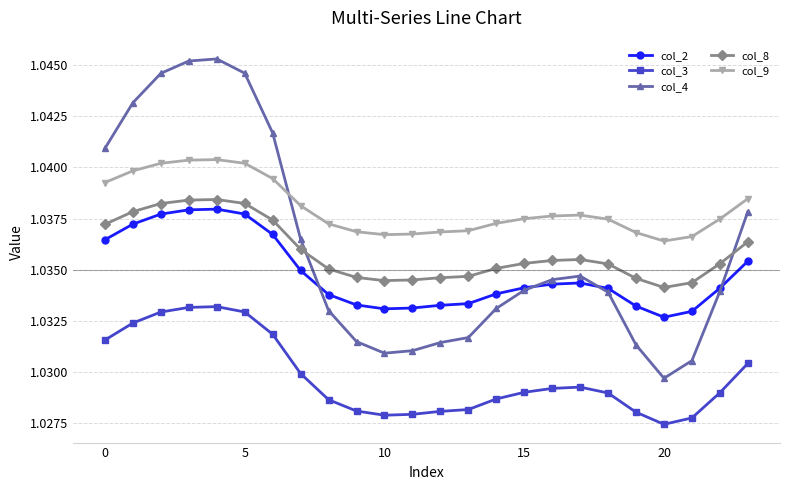

Which series has the widest spread of values?

col_4